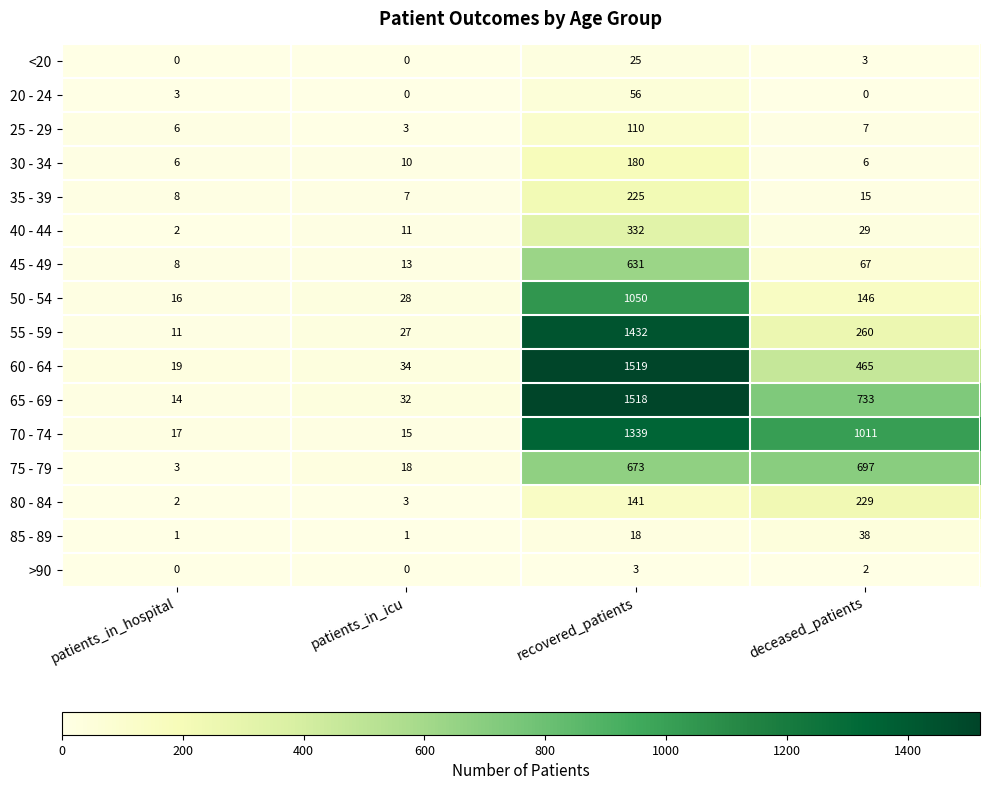

What is the total value across all series at patients_in_hospital?

116